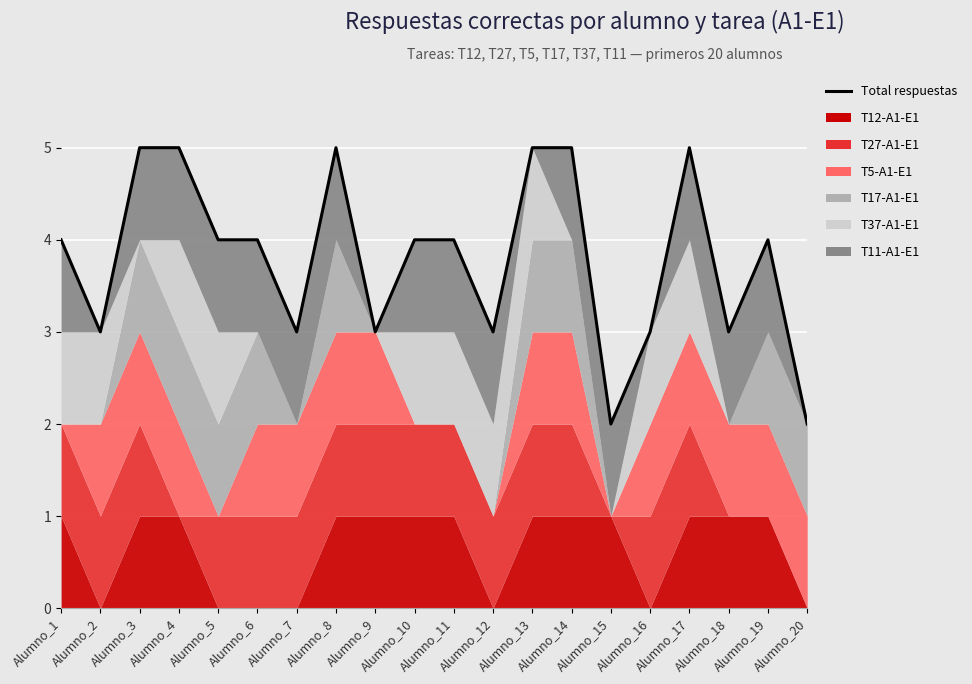

What is the difference between the second highest and second lowest values?

3